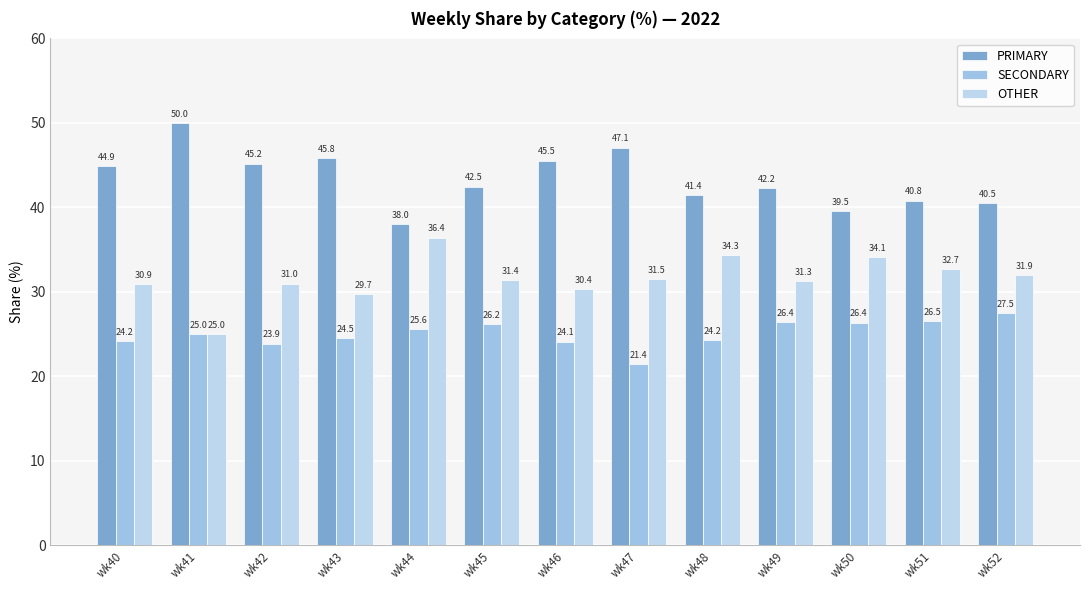

What is the spread (max minus min) of values at wk52?

13.0